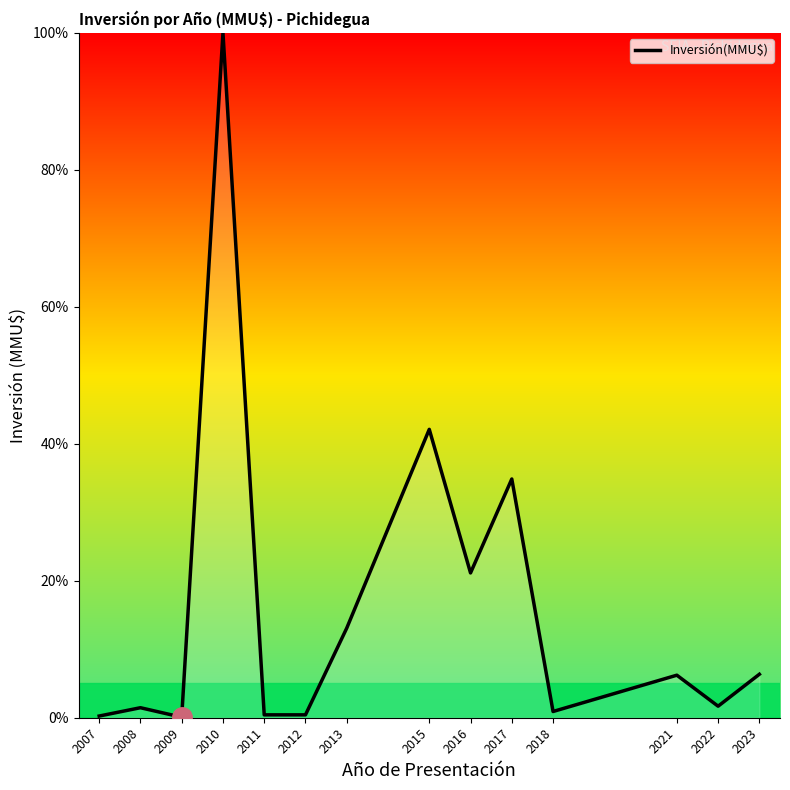

What is the maximum value shown in the chart?

100.0